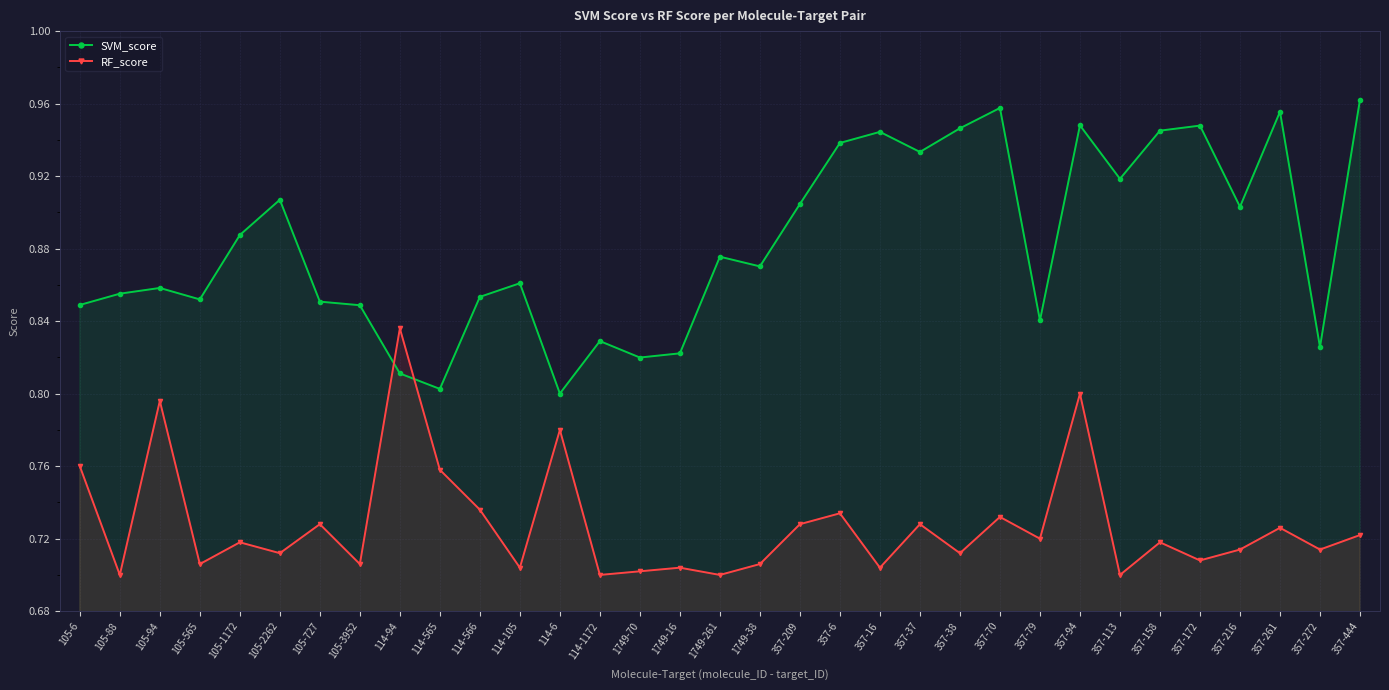

What is the average value of the SVM_score series?

0.9